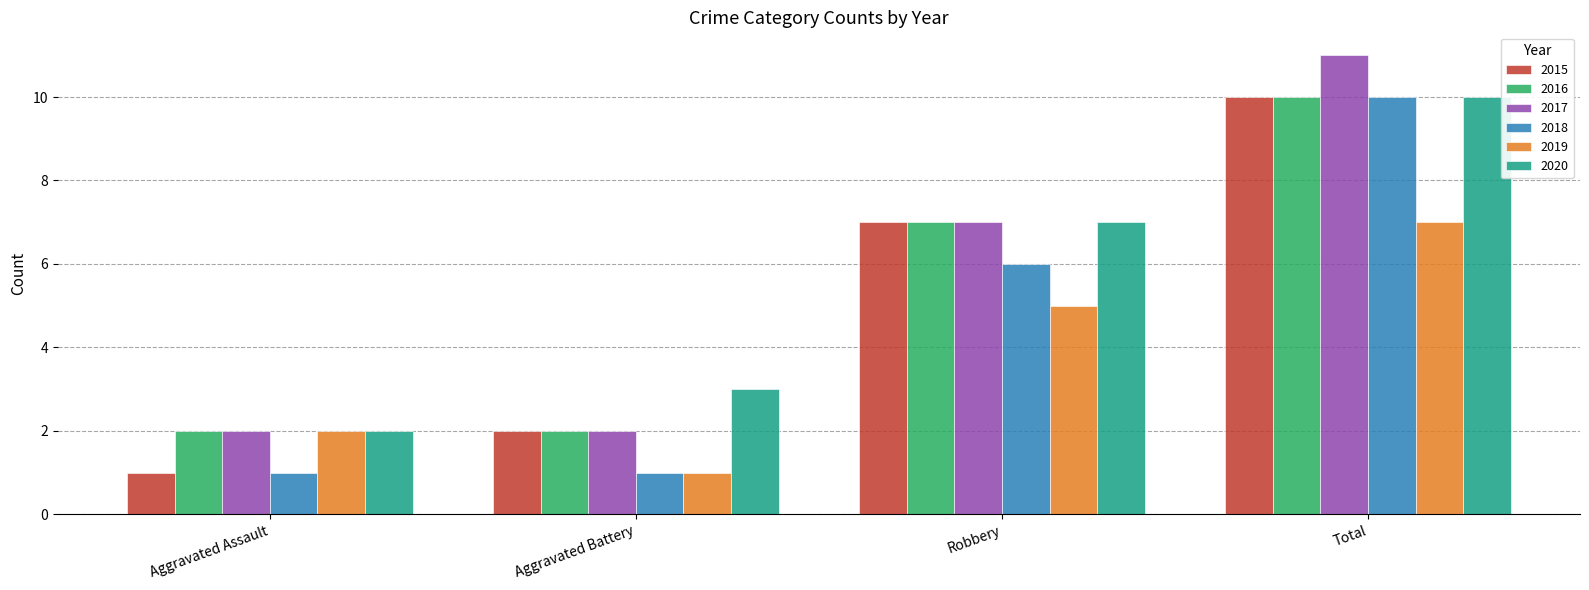

Reading left to right, list all the values displayed in this chart.

2015: 1	2	7	10
2016: 2	2	7	10
2017: 2	2	7	11
2018: 1	1	6	10
2019: 2	1	5	7
2020: 2	3	7	10